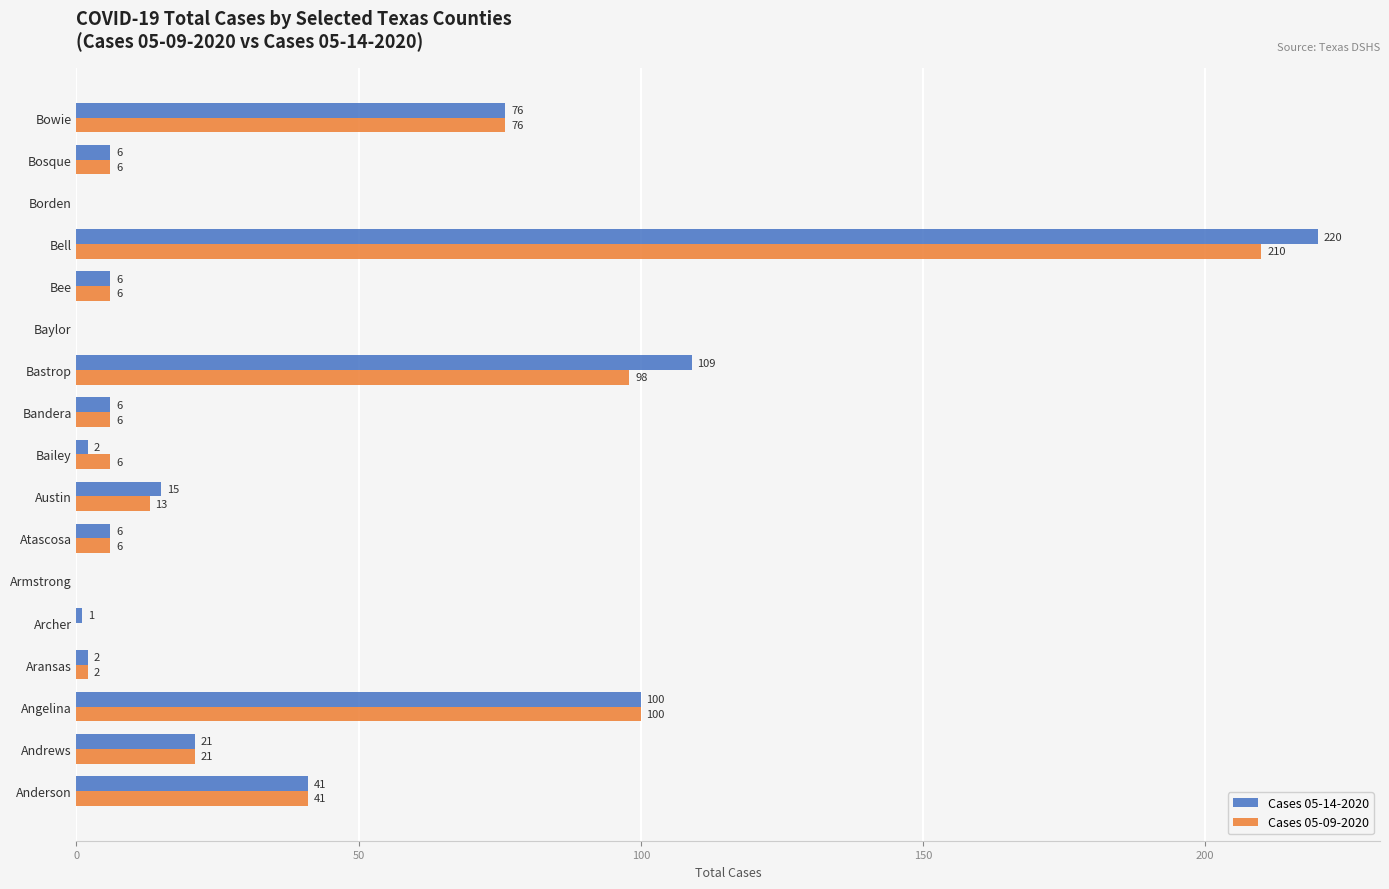

Which series has the largest total across all categories?

Cases 05-14-2020